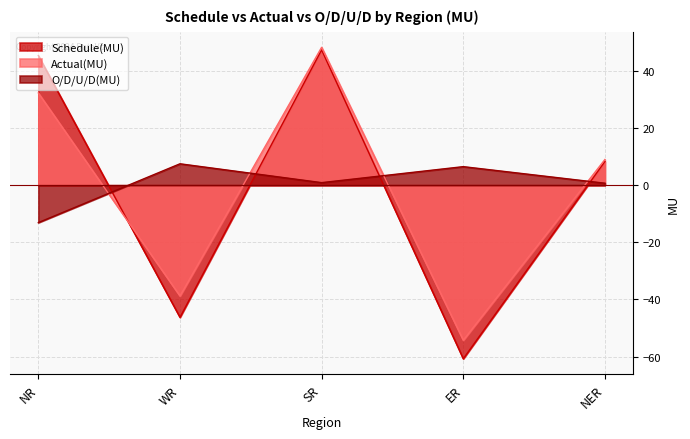

The Schedule(MU) series shows -46.3 at WR. True or false?

True